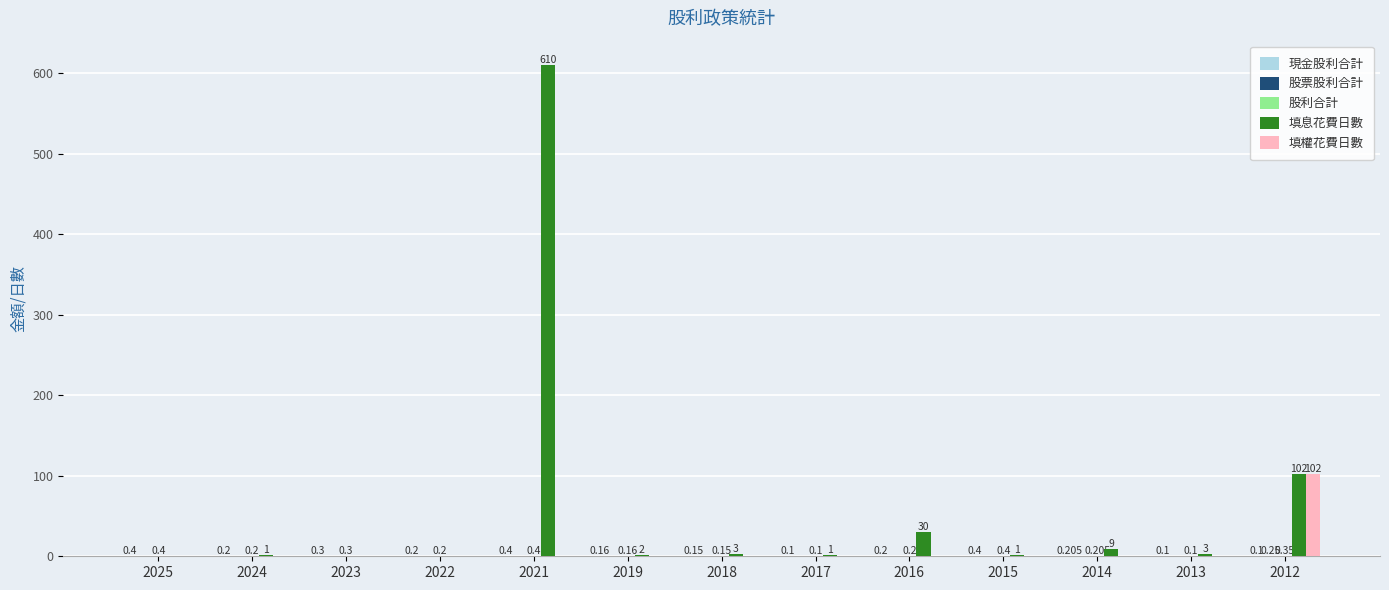

Reading left to right, transcribe all the data shown in this chart.

現金股利合計: 0.4	0.2	0.3	0.2	0.4	0.2	0.1	0.1	0.2	0.4	0.2	0.1	0.1
股票股利合計: 0.0	0.0	0.0	0.0	0.0	0.0	0.0	0.0	0.0	0.0	0.0	0.0	0.2
股利合計: 0.4	0.2	0.3	0.2	0.4	0.2	0.1	0.1	0.2	0.4	0.2	0.1	0.3
填息花費日數: 0.0	1.0	0.0	0.0	610.0	2.0	3.0	1.0	30.0	1.0	9.0	3.0	102.0
填權花費日數: 0.0	0.0	0.0	0.0	0.0	0.0	0.0	0.0	0.0	0.0	0.0	0.0	102.0